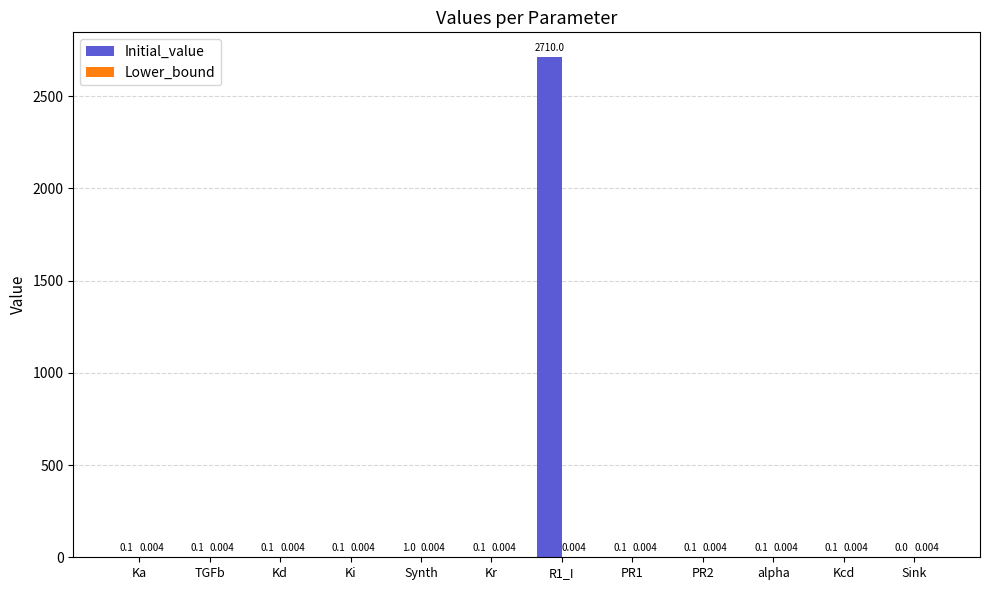

Which series has the largest total across all categories?

Initial_value